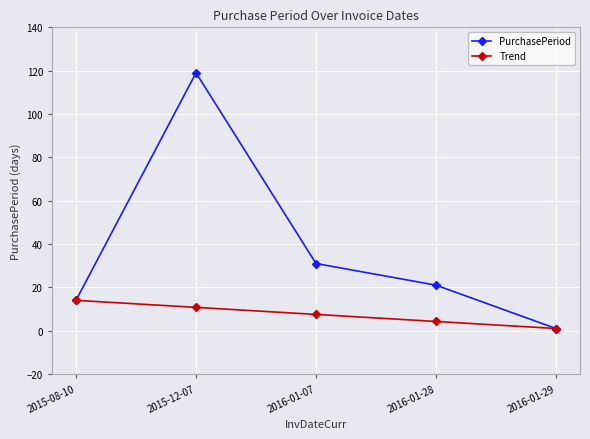

Where is the first local maximum for PurchasePeriod?

2015-12-07